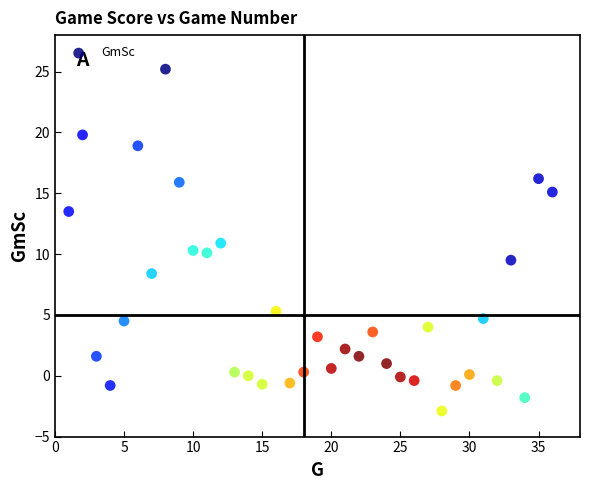

What is the range of X values (max minus min)?

35.0